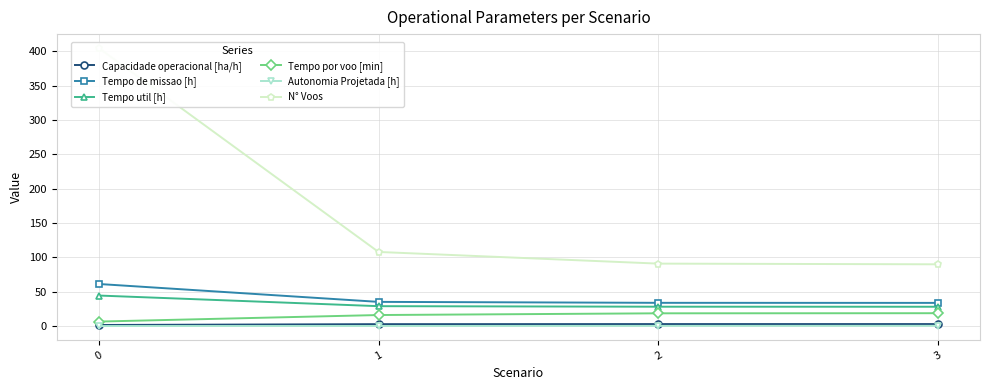

Is it true that Tempo util [h] equals 28.2 at 2?

True